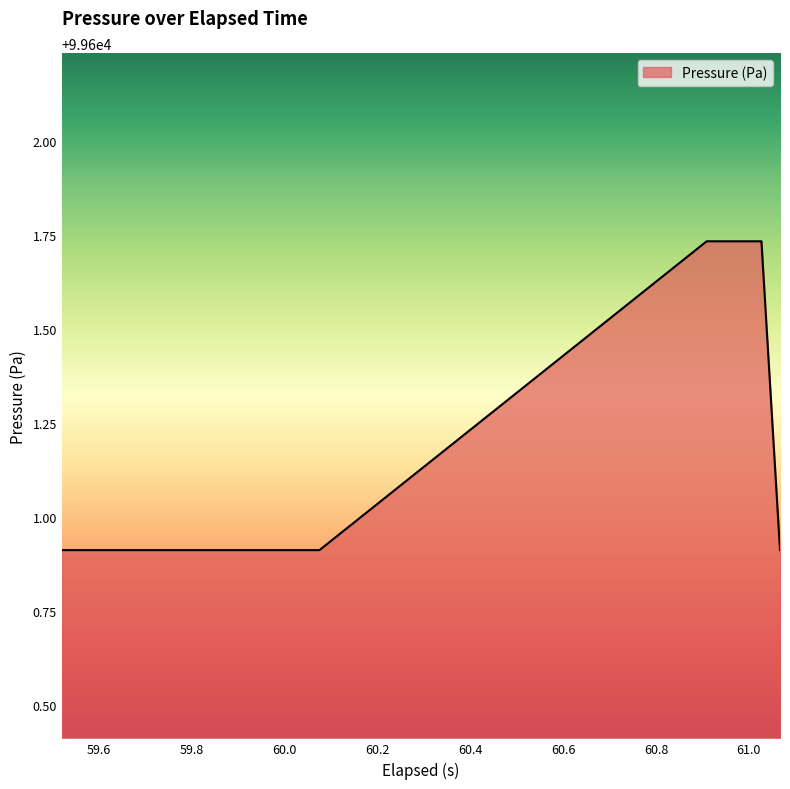

What is the difference between the maximum and minimum values?

0.8